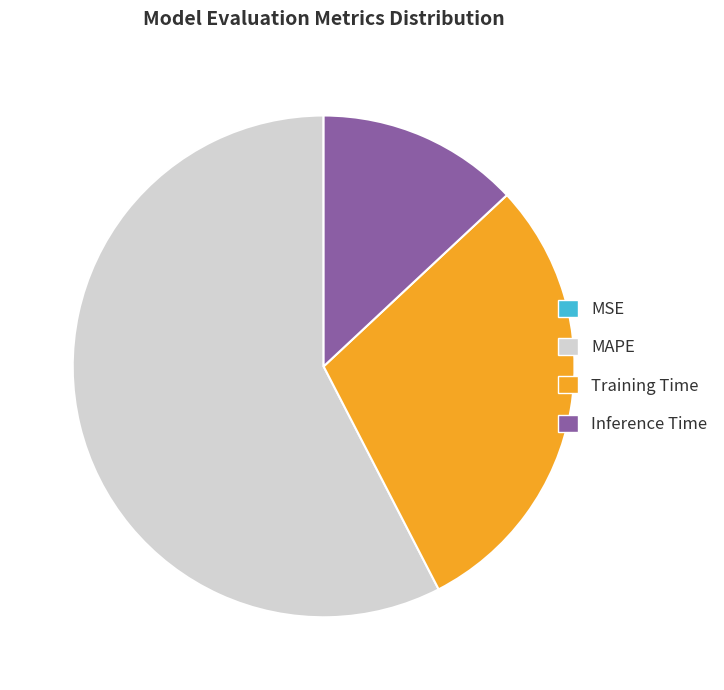

Which has a higher value, Inference Time or MAPE?

MAPE